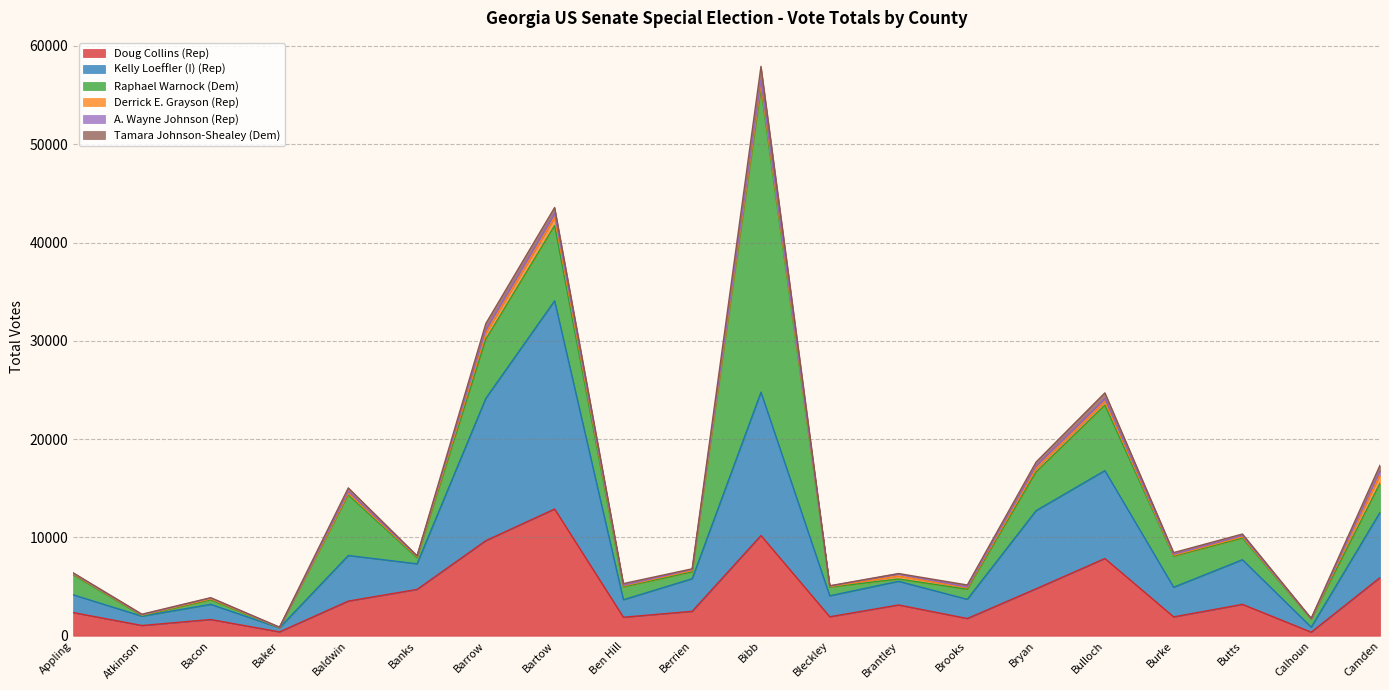

At which label does Raphael Warnock (Dem) reach its minimum?

Baker